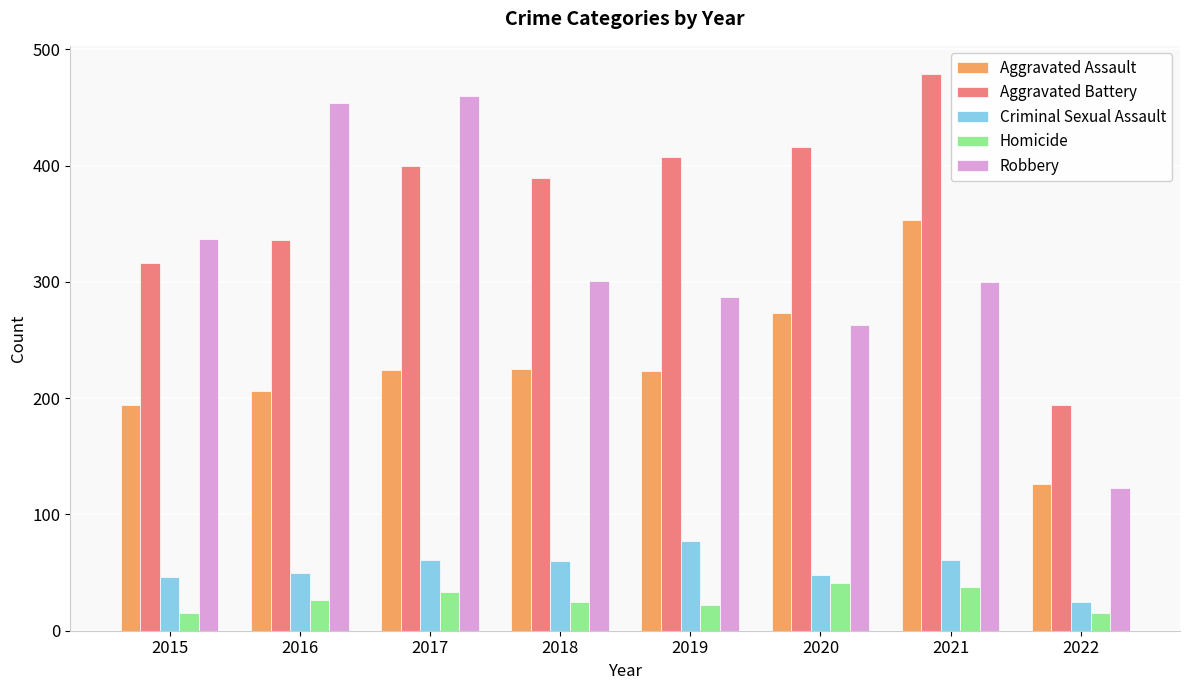

What is the difference between the highest and lowest values at 2015?

322